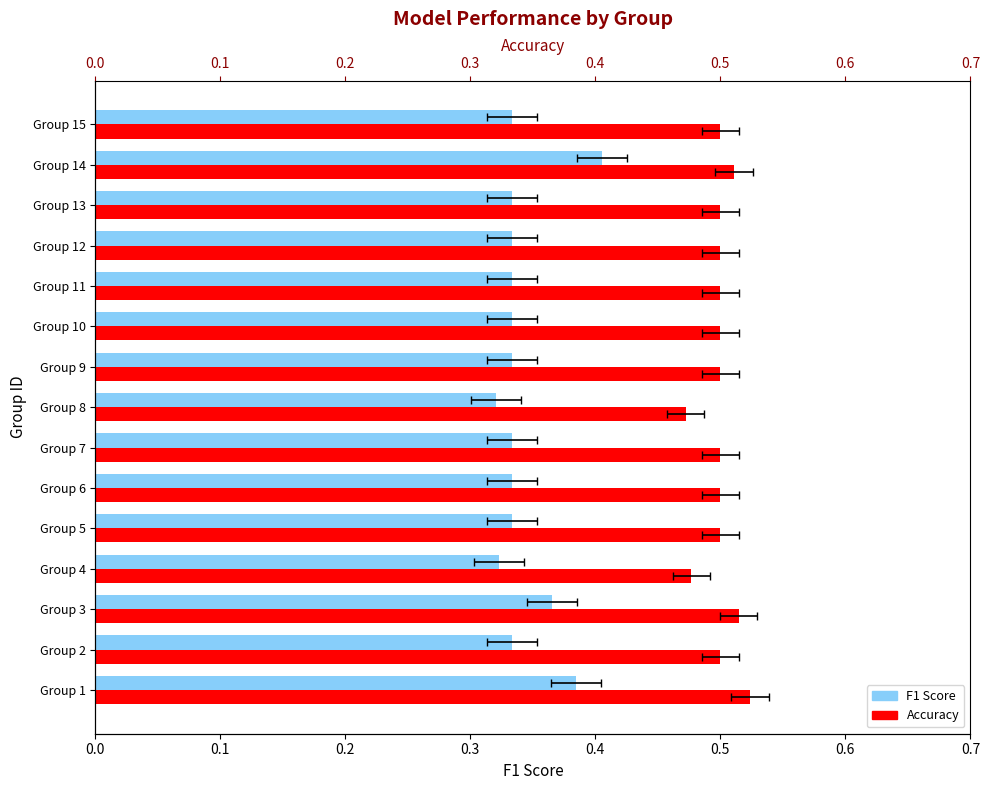

Which series has the widest spread of values?

F1 Score